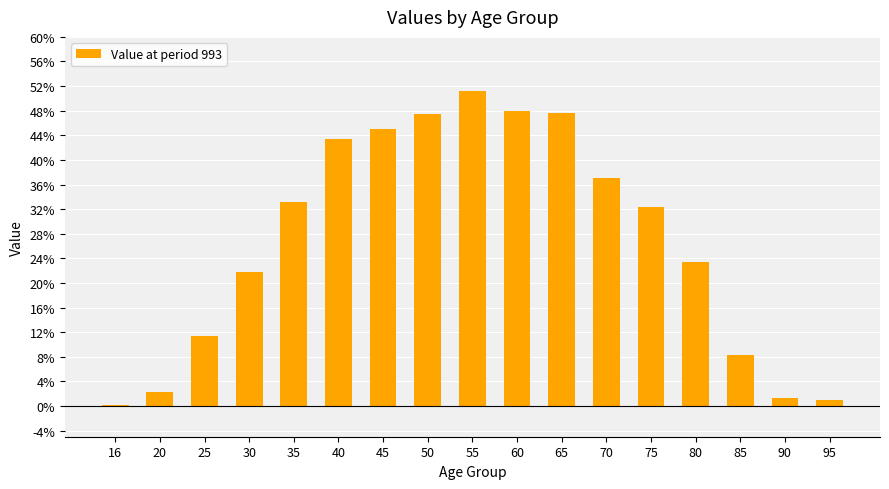

What is the value of the 10th bar from the left?

0.5